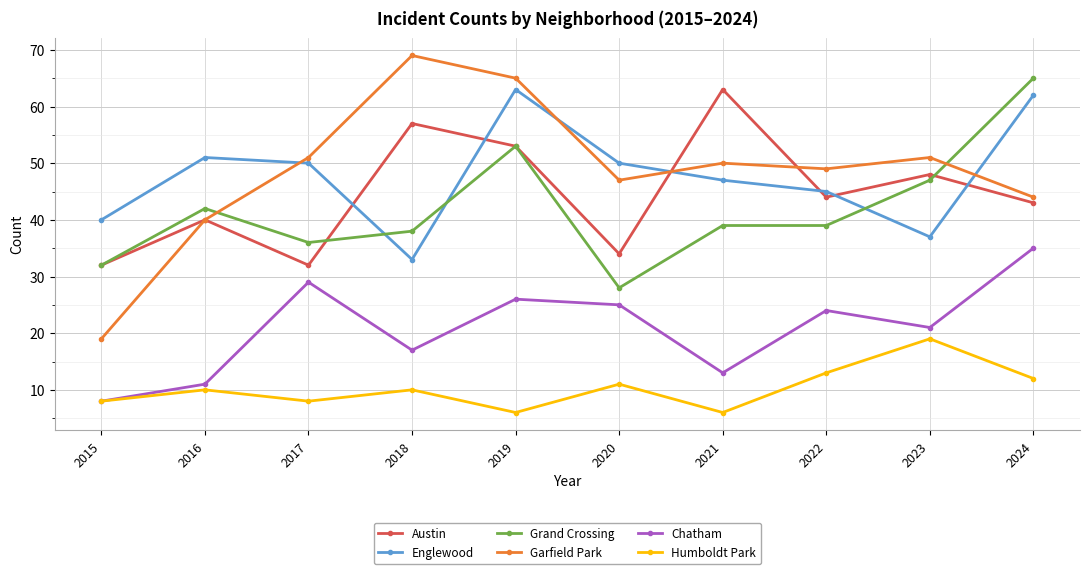

At which label is Grand Crossing closest to 46?

2023